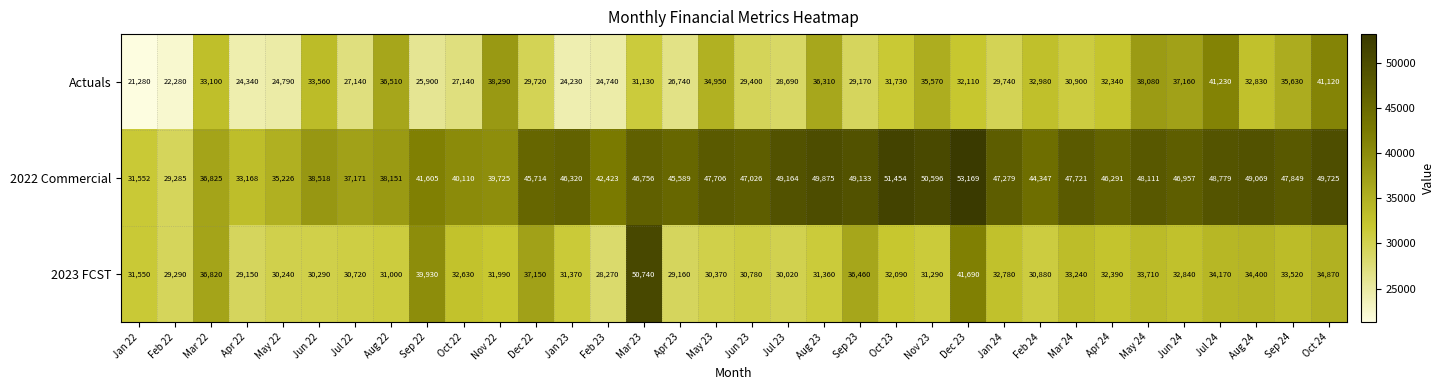

Is it true that Actuals equals 36510 at Aug 22?

True